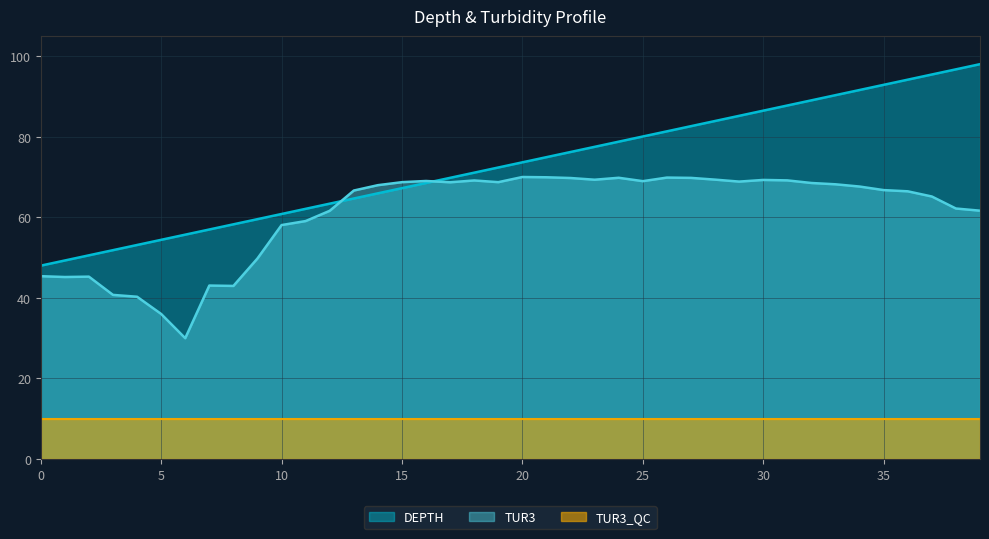

True or false: DEPTH and TUR3 cross at least once.

True